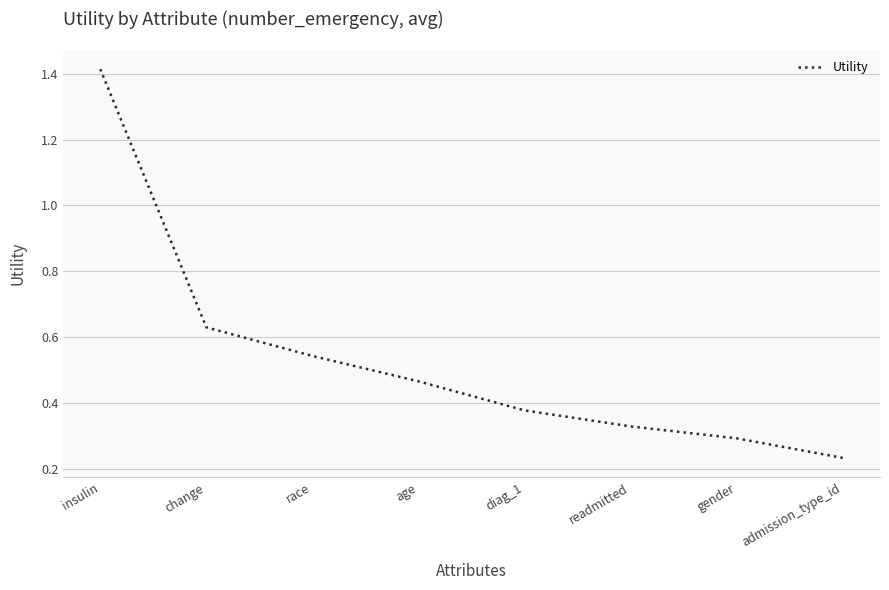

Does the chart have visible grid lines?

Yes